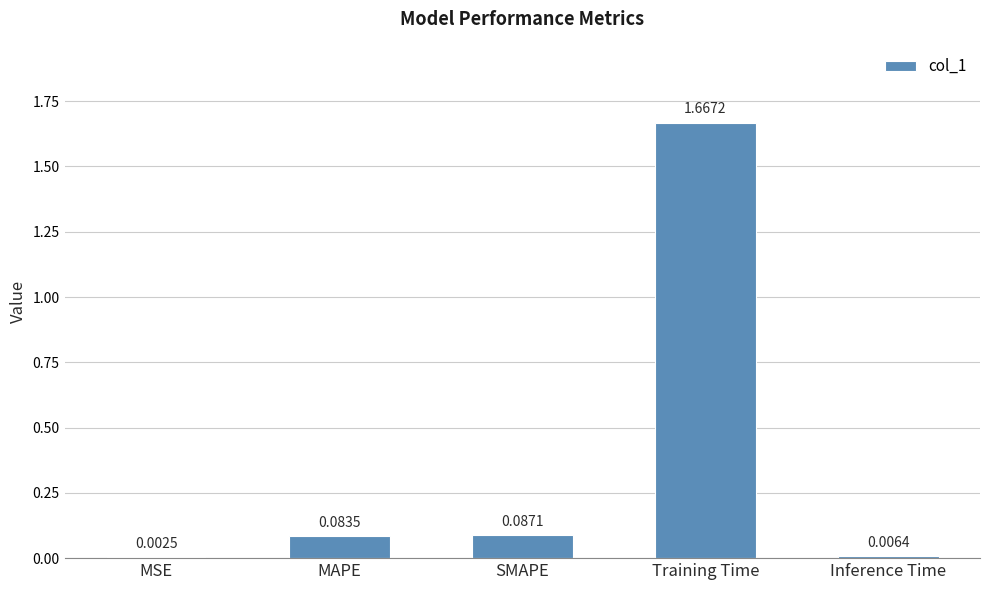

Are the bars horizontal?

No